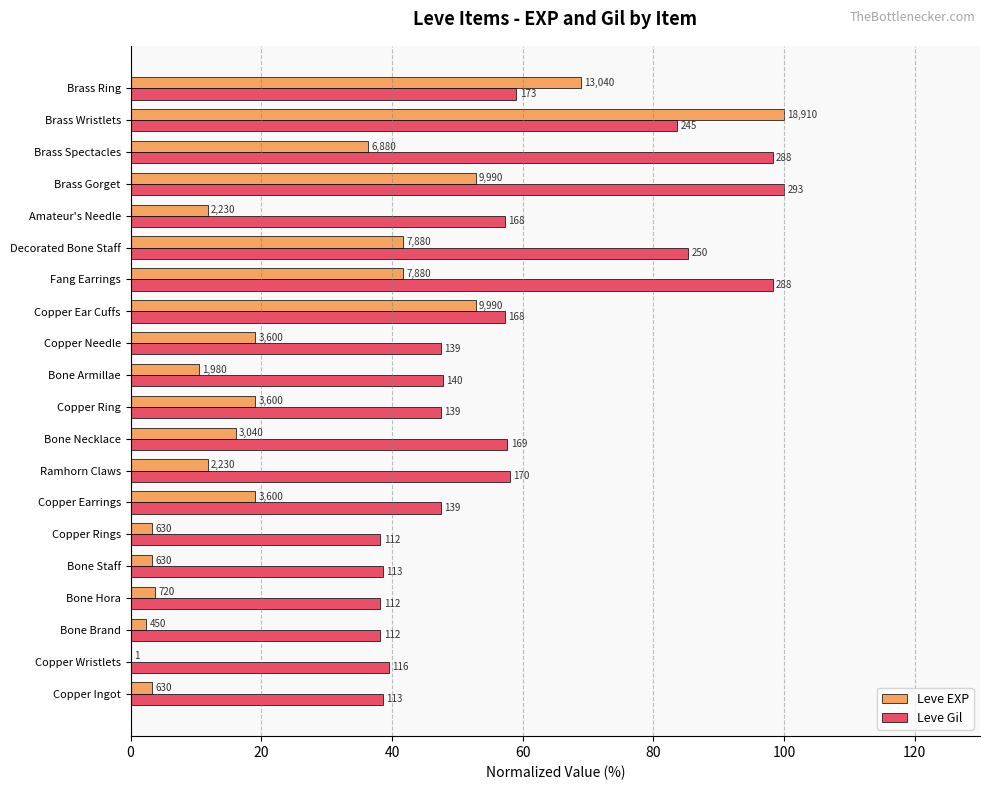

What position from the left is Copper Wristlets?

2